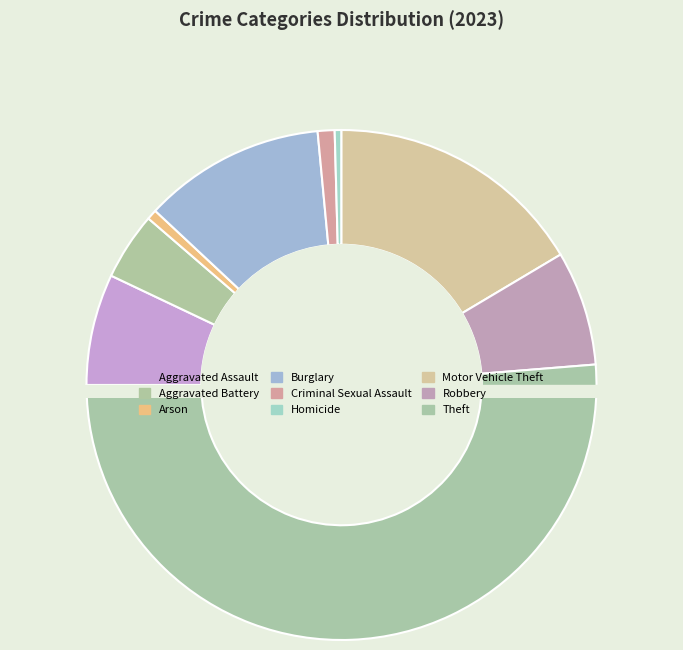

Do Theft and Aggravated Battery together represent more than half of the pie?

Yes